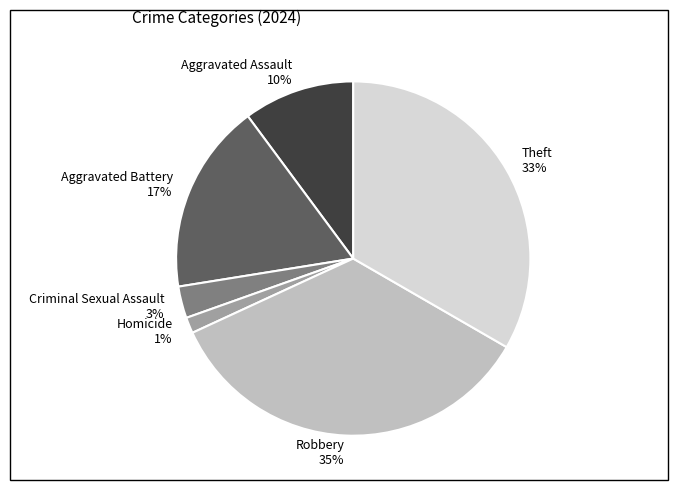

To the nearest percent, what percentage of the pie is Theft?

33%